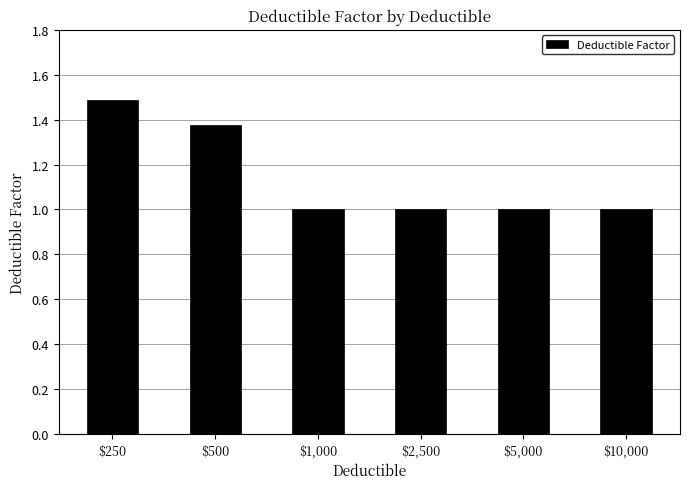

What value does the data have at $2,500?

1.0